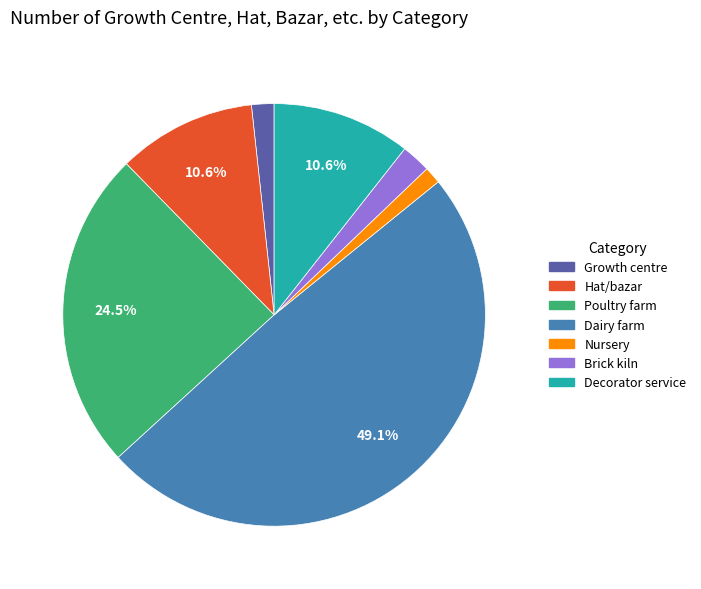

Which has a higher value, Brick kiln or Nursery?

Brick kiln